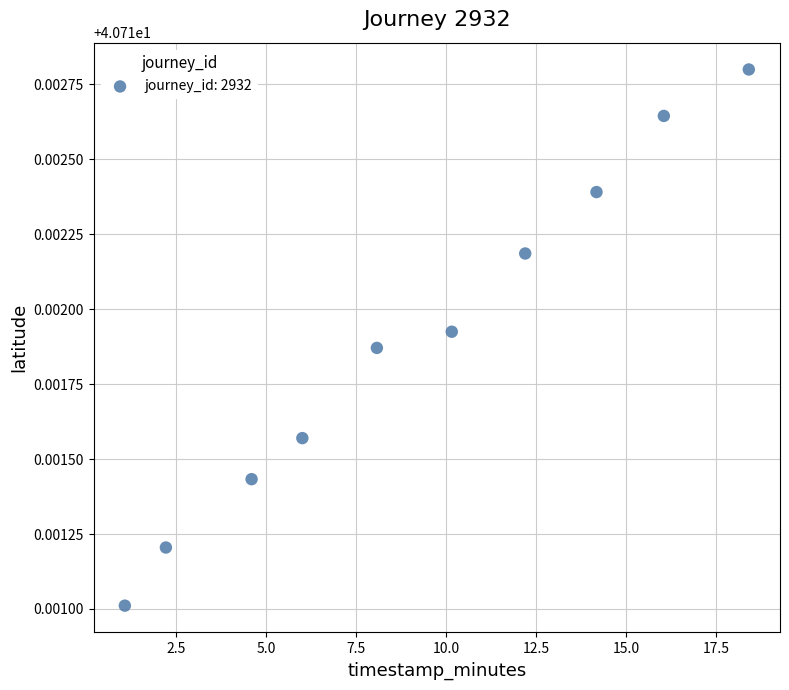

What is the range of X values (max minus min)?

17.3